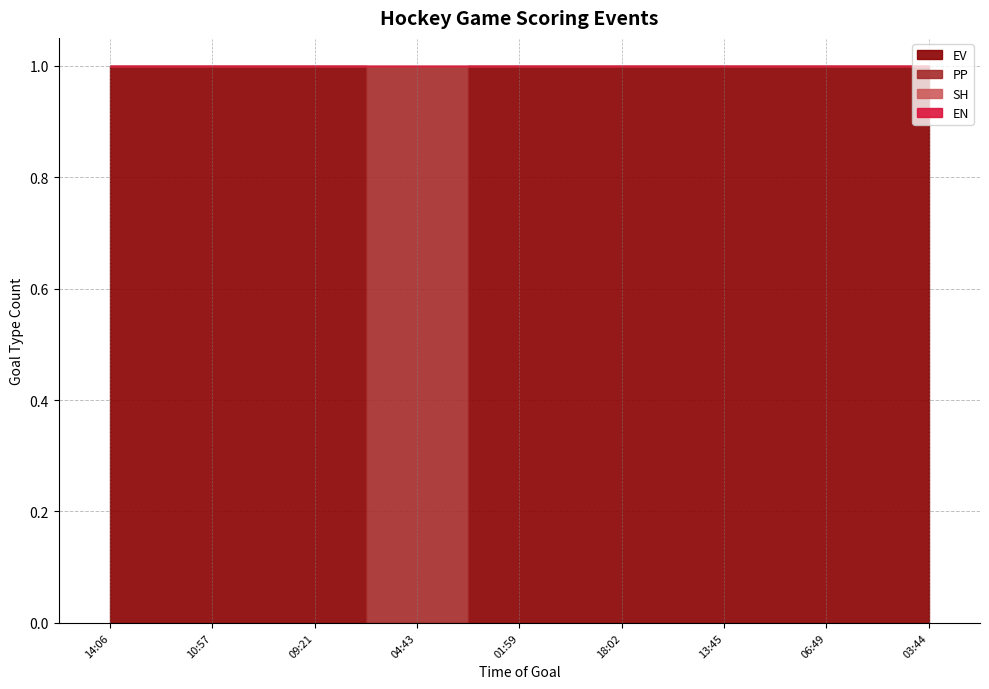

Reading right to left, list all the values displayed in this chart.

EV: 03:44=1	06:49=1	13:45=1	18:02=1	01:59=1	04:43=0	09:21=1	10:57=1	14:06=1
PP: 03:44=0	06:49=0	13:45=0	18:02=0	01:59=0	04:43=1	09:21=0	10:57=0	14:06=0
SH: 03:44=0	06:49=0	13:45=0	18:02=0	01:59=0	04:43=0	09:21=0	10:57=0	14:06=0
EN: 03:44=0	06:49=0	13:45=0	18:02=0	01:59=0	04:43=0	09:21=0	10:57=0	14:06=0